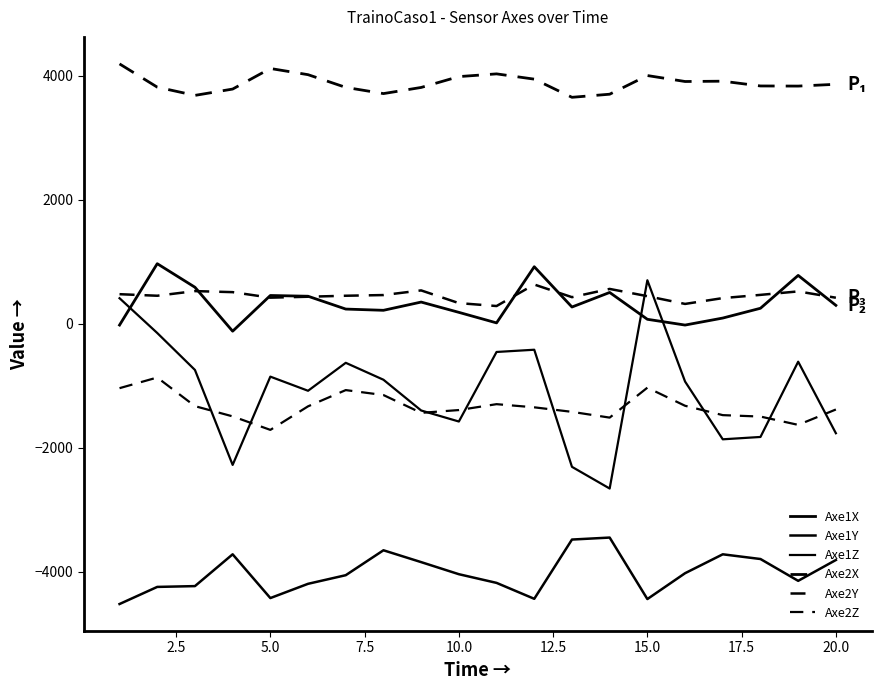

Does the chart display data point markers on the line(s)?

No